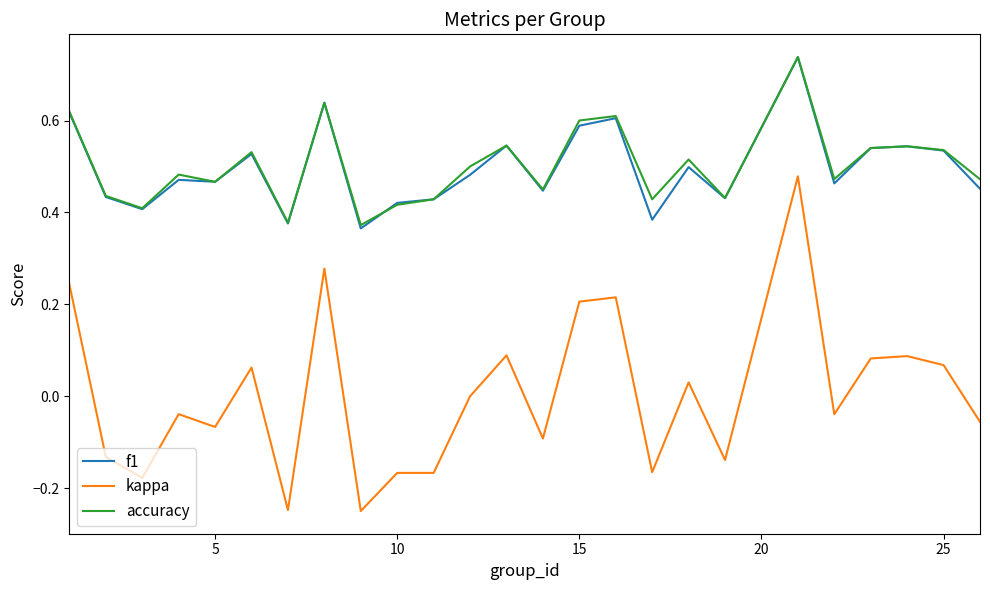

Does the chart have visible grid lines?

No